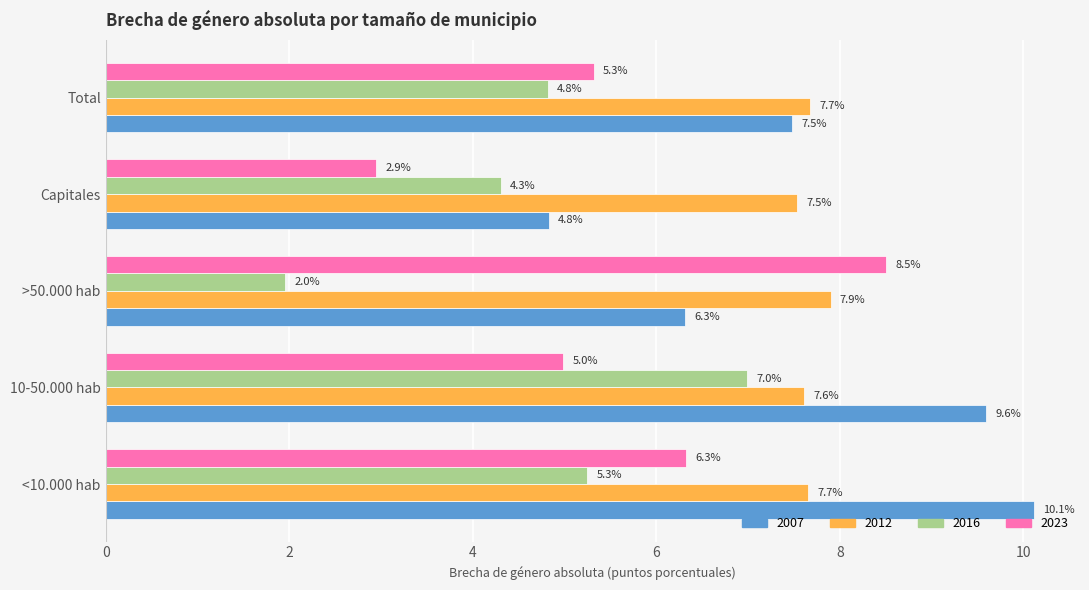

What value does the 2012 series have at <10.000 hab?

7.7